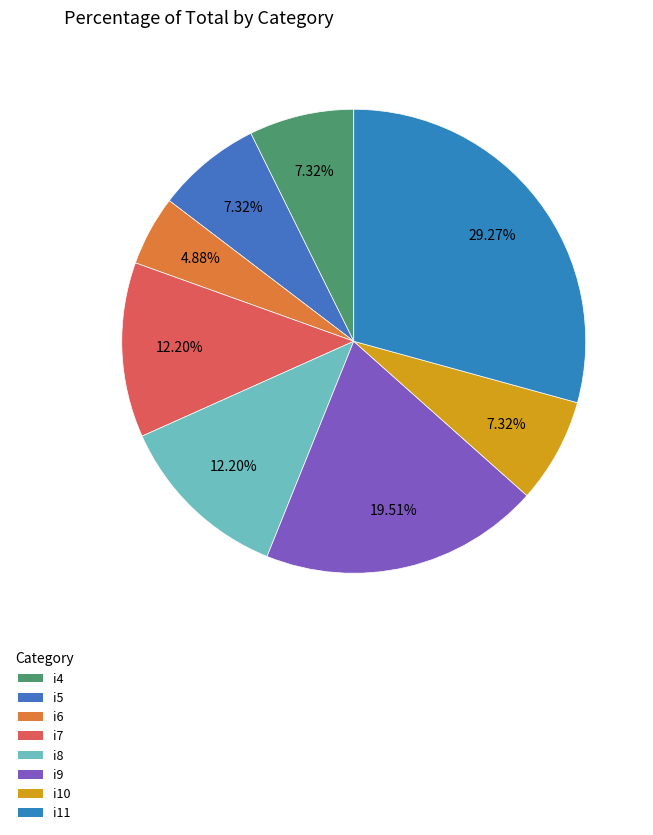

How many slices are in this pie chart?

8